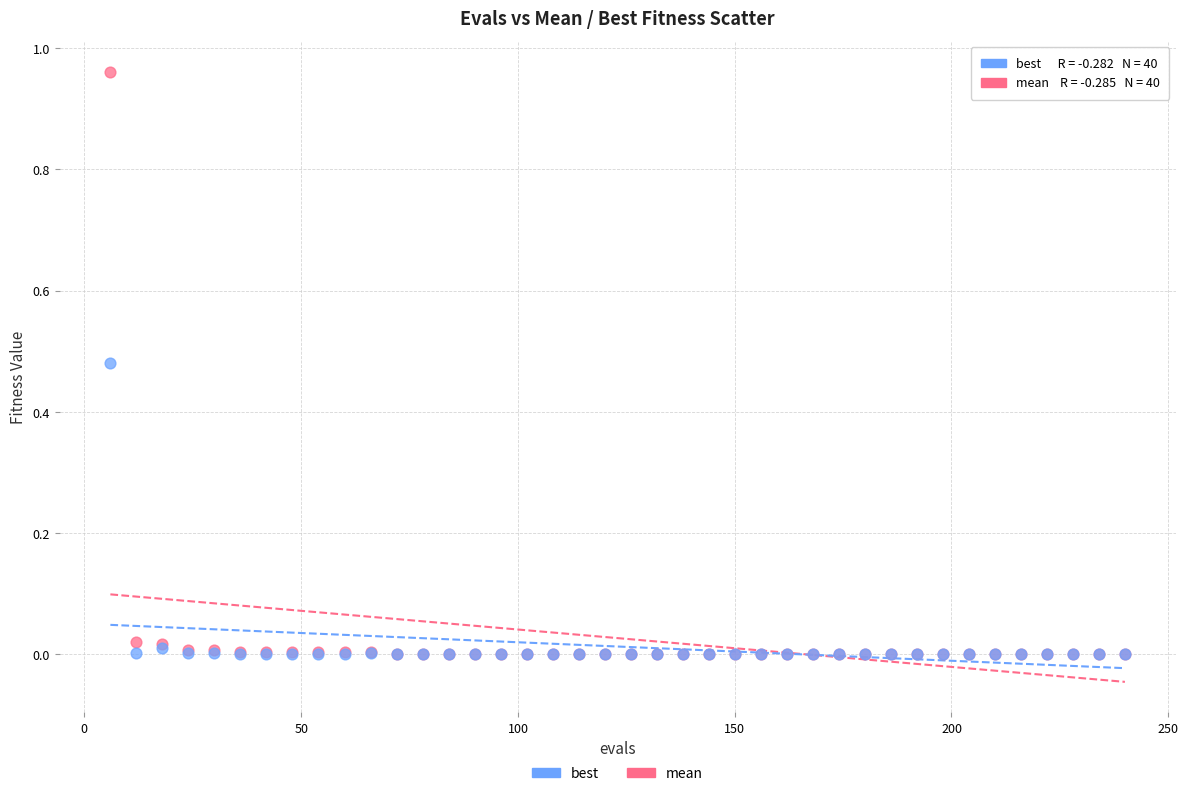

What are all the series names shown in the legend?

best, mean